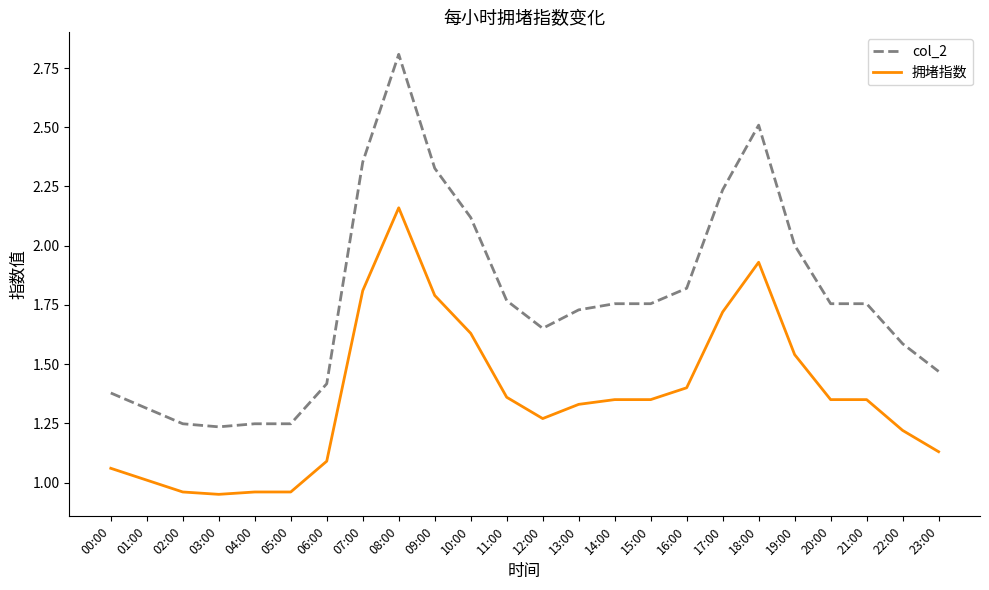

True or false: 拥堵指数 and col_2 intersect in this chart.

False